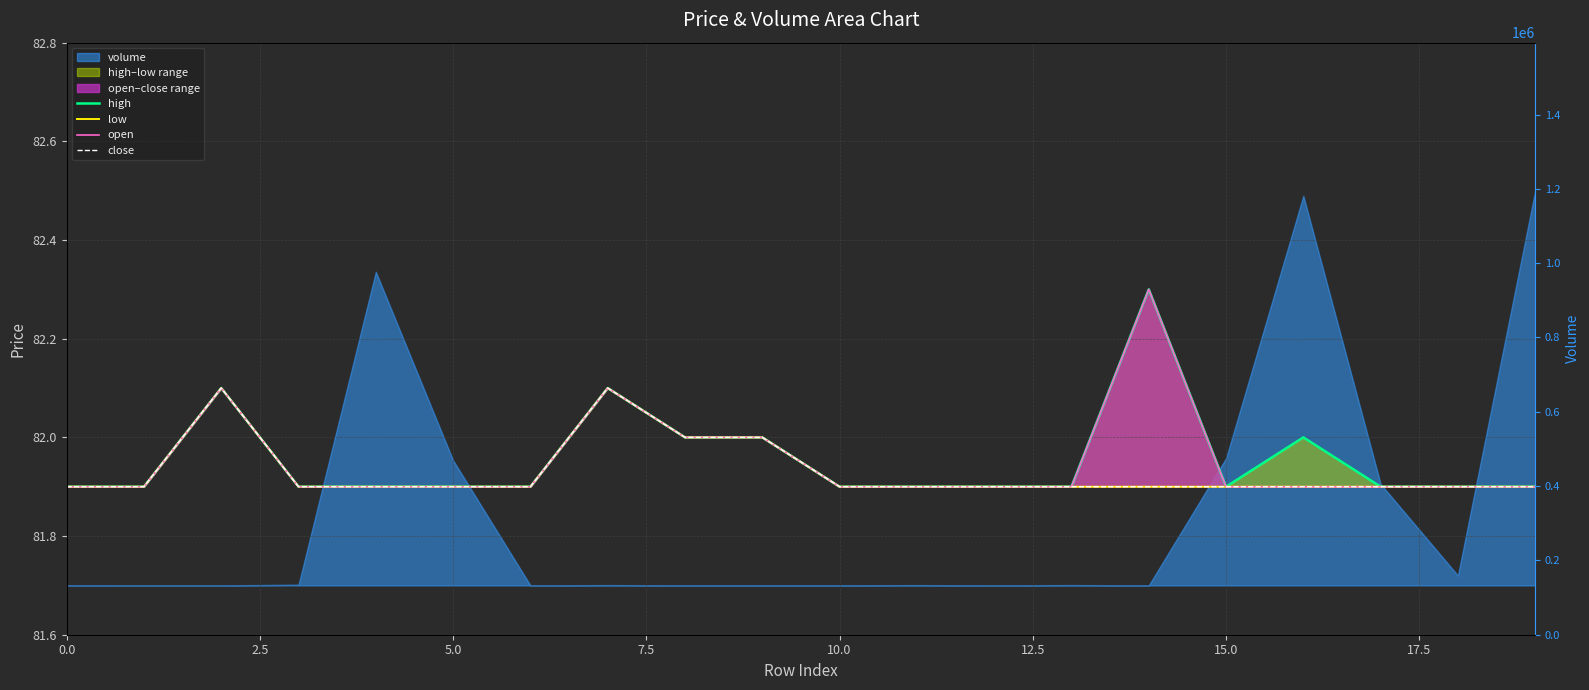

The value of close at 17.5 is 110.2. True or false?

False